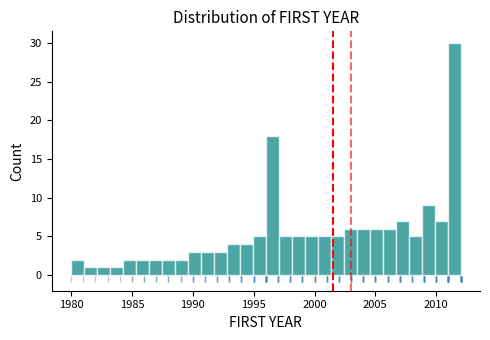

Read against the x-axis, roughly where is the centre of the tallest bar?

2011.5